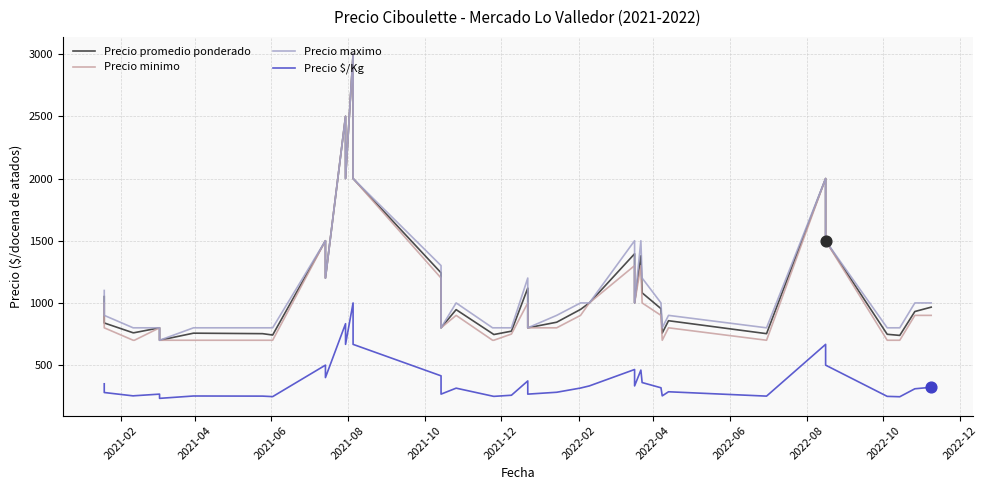

Which series has the largest total across all categories?

Precio maximo